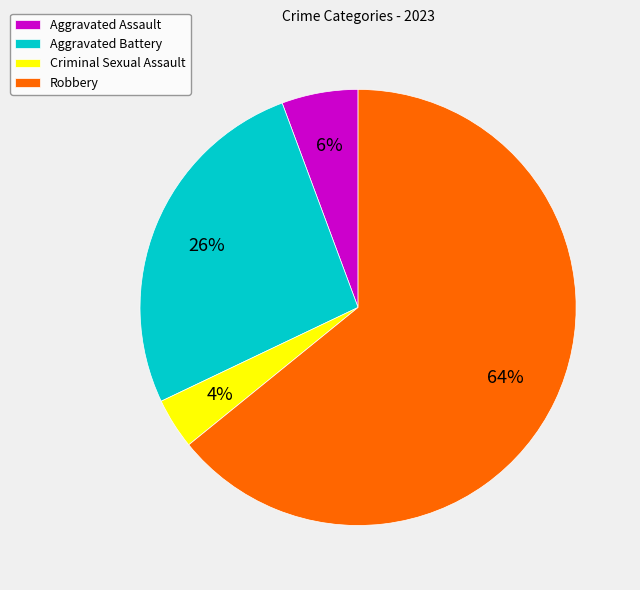

How many slices are in this pie chart?

4